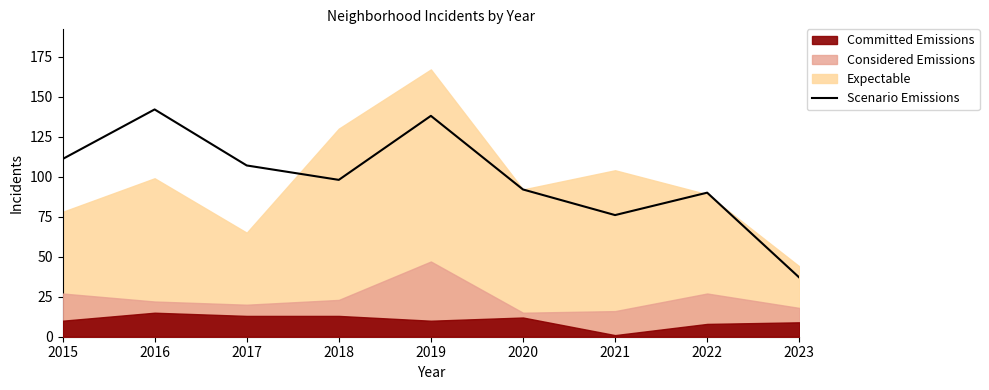

At which category does the data reach its first local valley?

2018